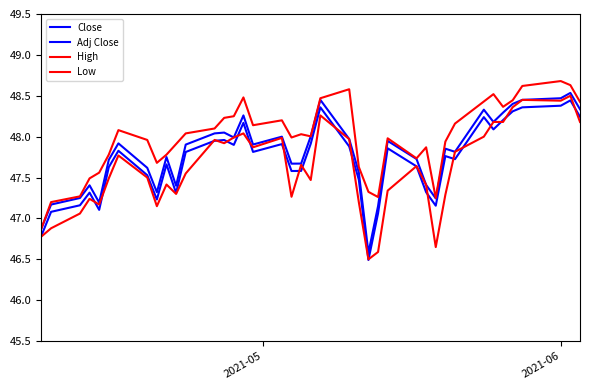

Is this an area chart (filled region under the line)?

No